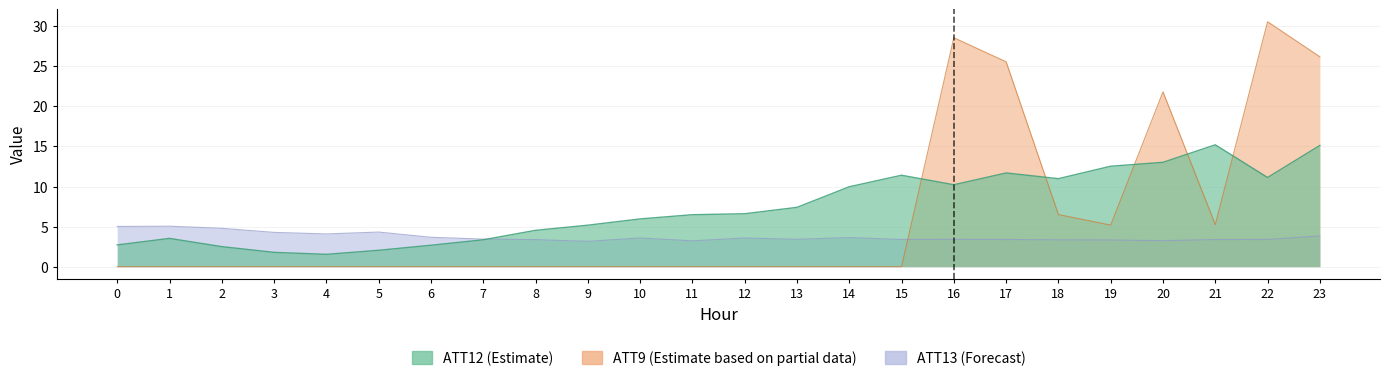

What is the difference between the maximum and minimum values in the ATT13 series?

1.9